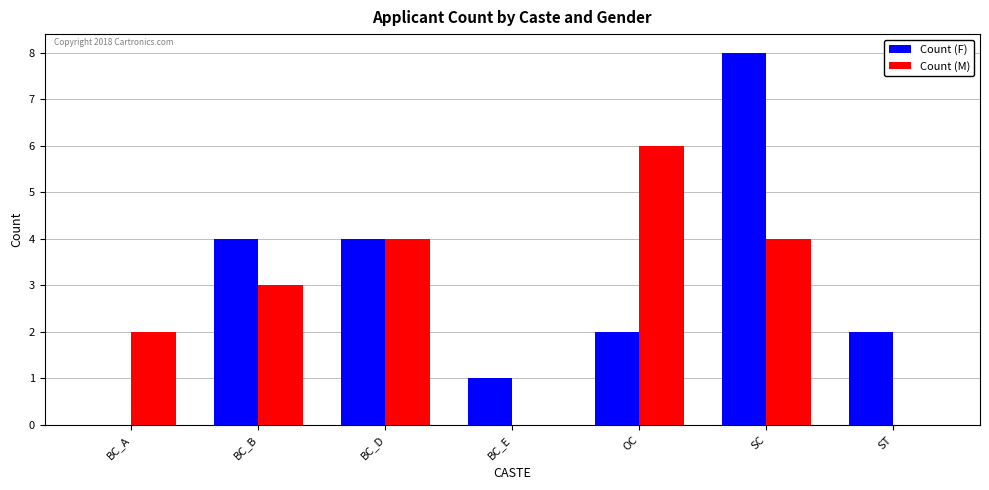

Are the bars grouped side by side (vs. stacked)?

Yes